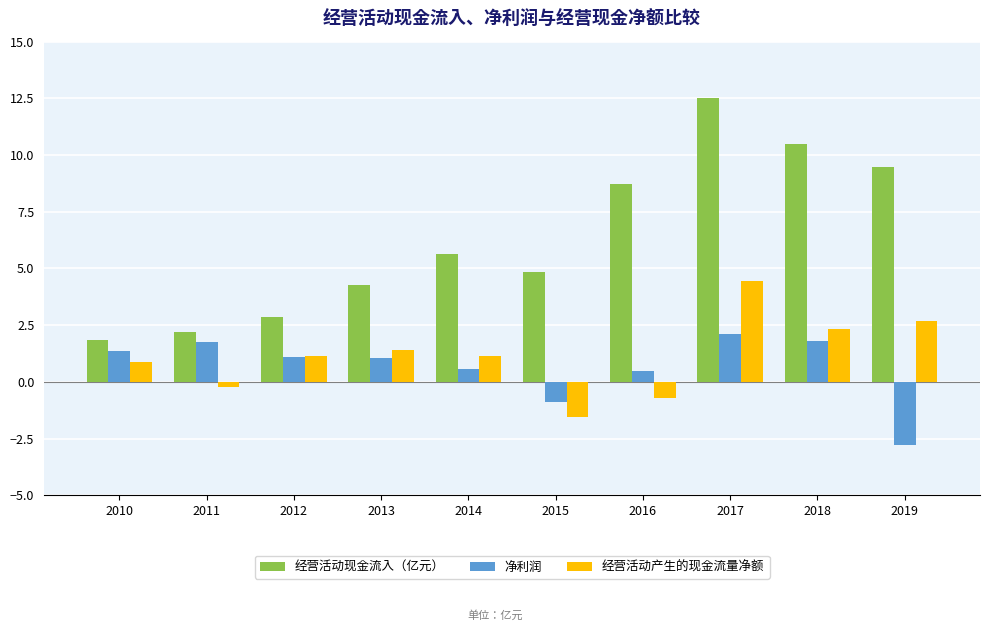

Which category has the highest value across all series?

2017